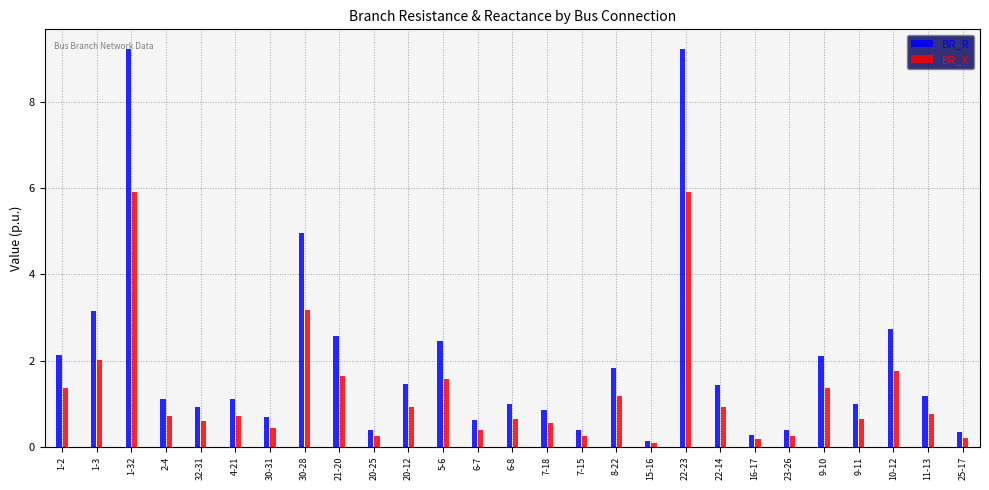

What is the difference between the highest and lowest values at 4-21?

0.4